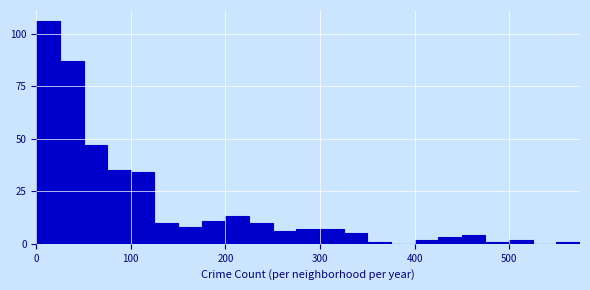

Around what value on the x-axis is the tallest bar? Give the approximate position of its centre, as read against the axis.

10